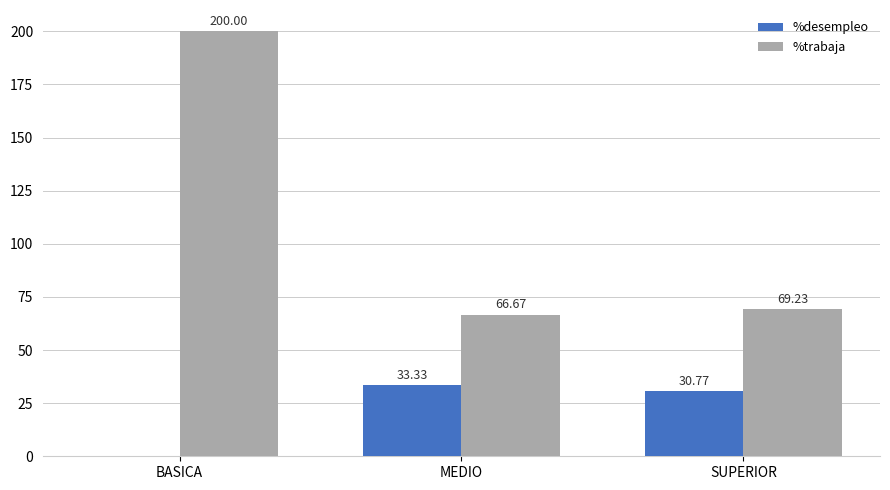

Are the bars horizontal?

No